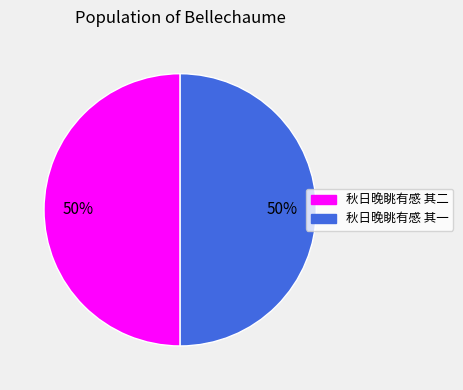

Count the number of slices in the pie.

2